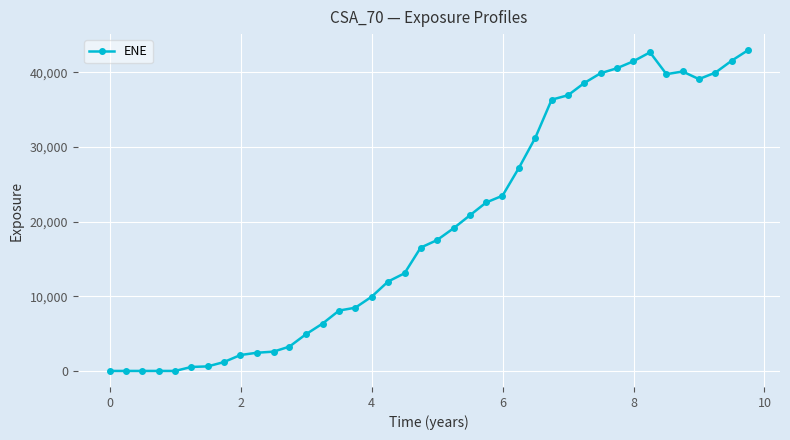

What is the greatest value displayed?

42983.1